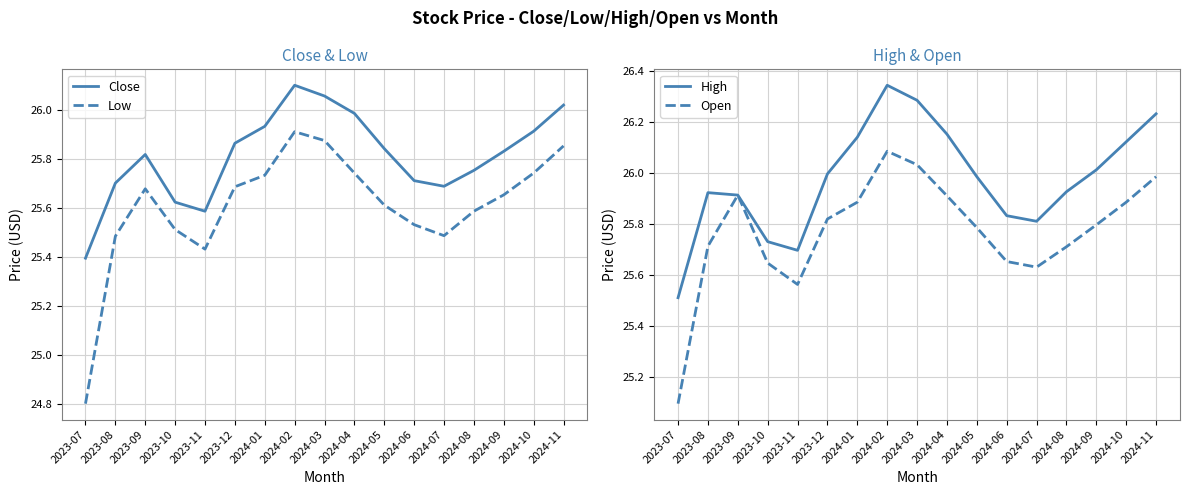

What is the difference between the second highest and second lowest values in the Open series?

0.5